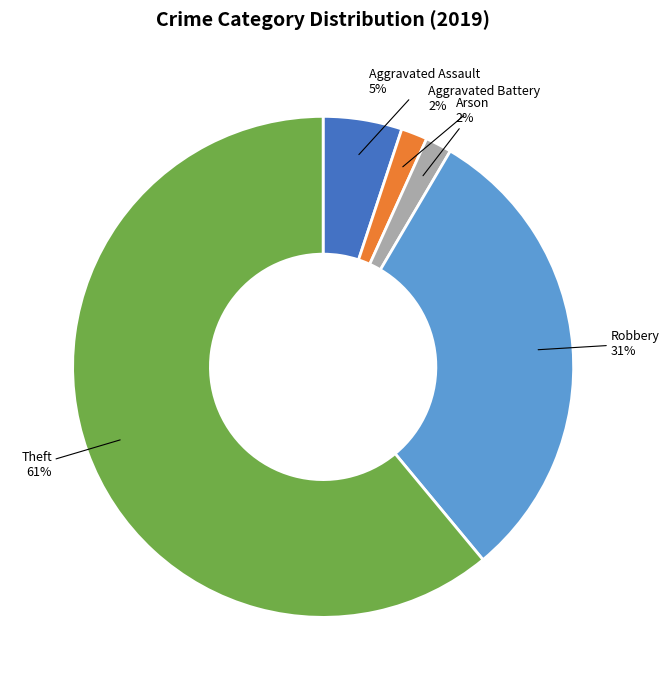

Do Theft and Aggravated Assault together represent more than half of the pie?

Yes